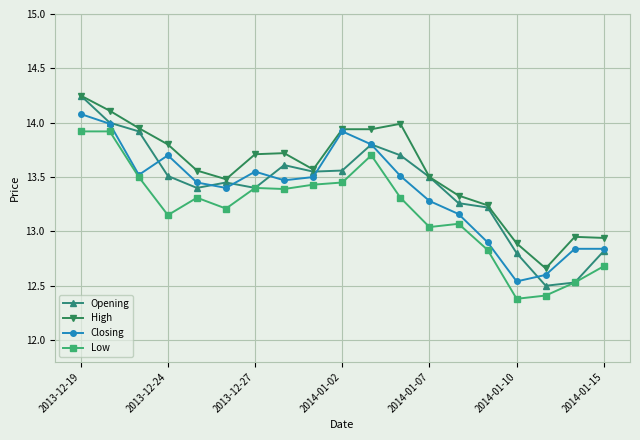

True or false: Low has more than 0 points higher than both neighbors.

True